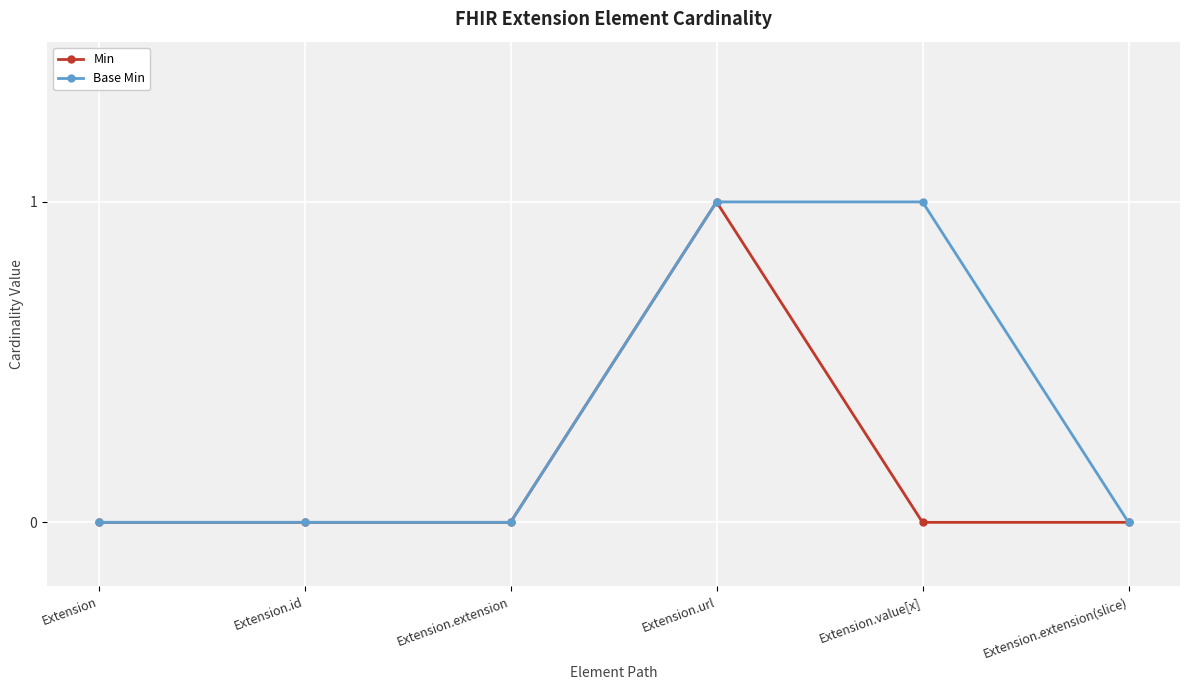

The value of Min at Extension.extension(slice) is 0. True or false?

True